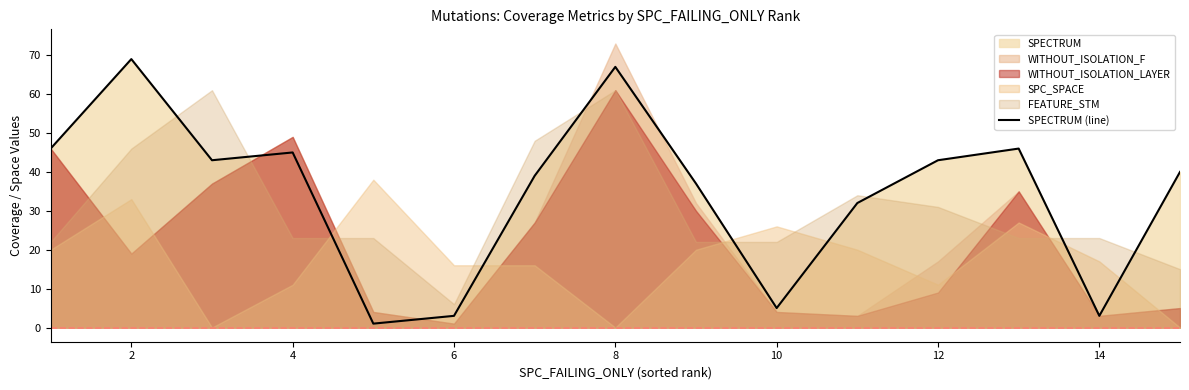

What is the highest value of the SPECTRUM (line) series?

69